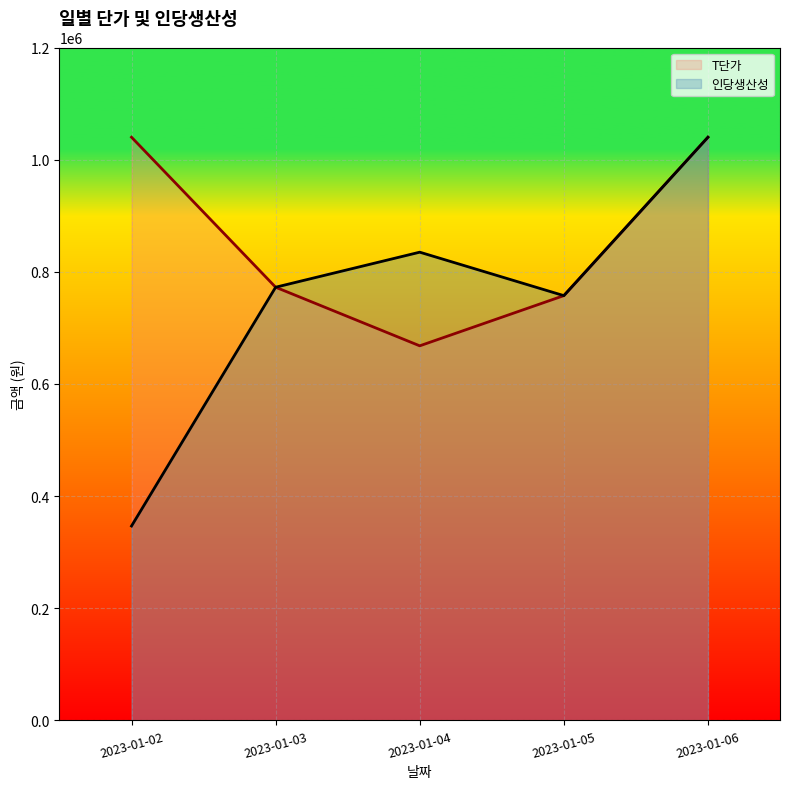

Reading left to right, what are all the values shown in this chart?

인당생산성: 346666.7	772500.0	835000.0	757500.0	1040000.0
T단가: 1040000.0	772500.0	668000.0	757500.0	1040000.0